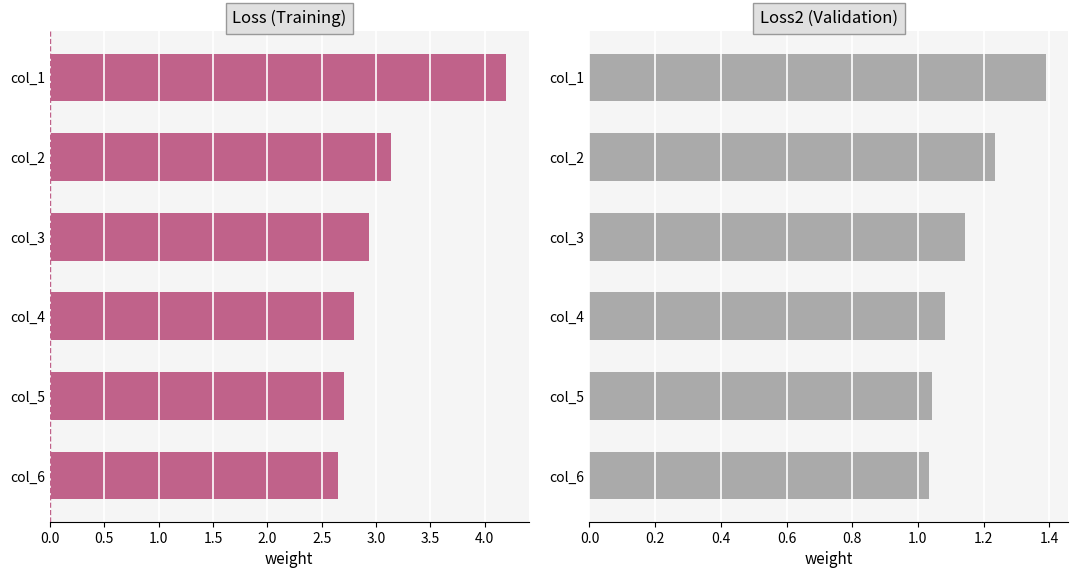

Which series has the largest range (max minus min)?

loss